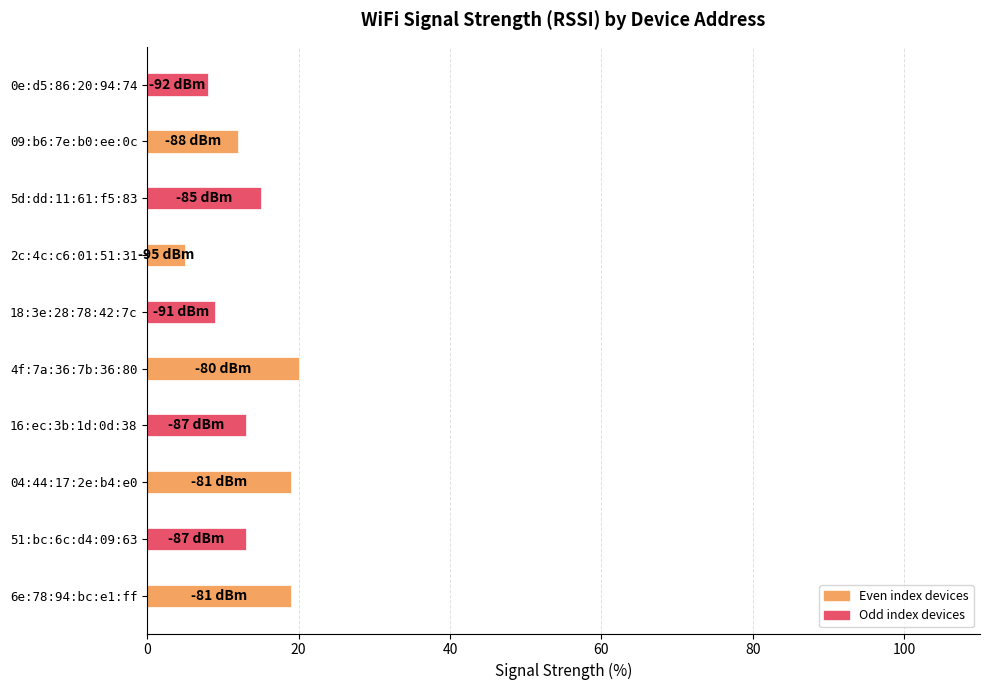

What is the difference between the second highest and minimum values?

14